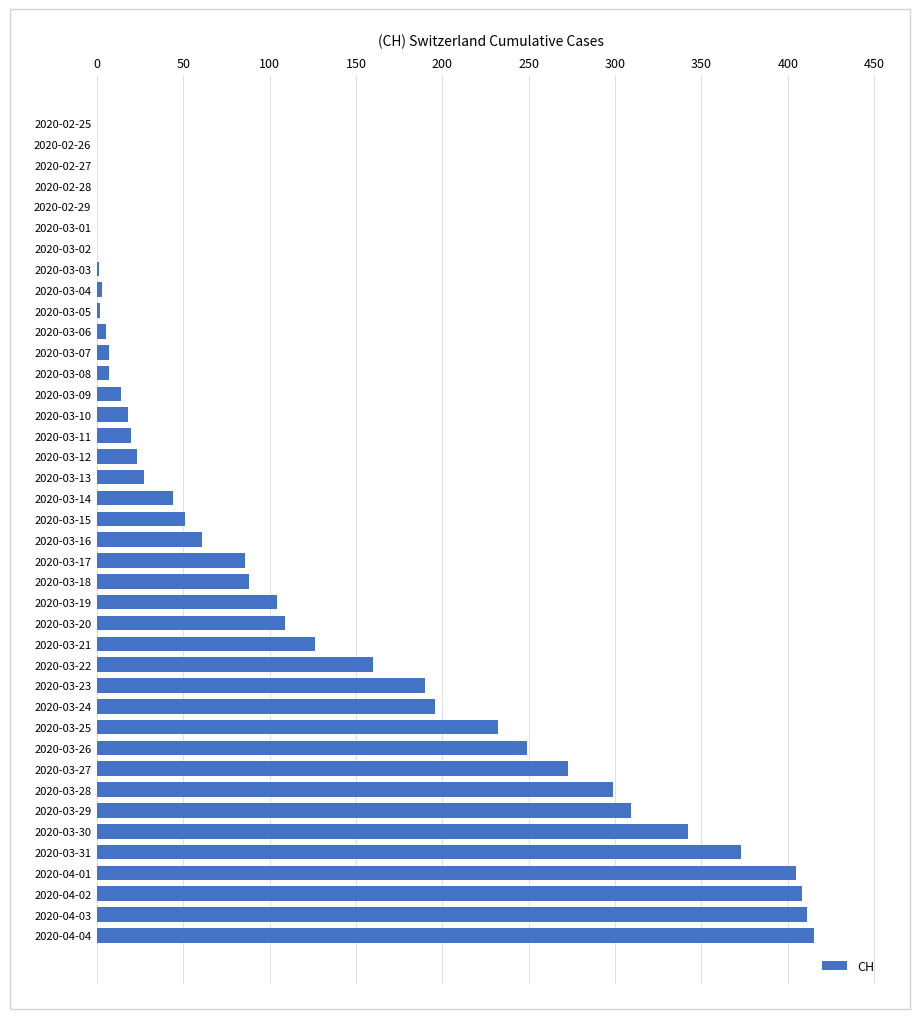

What is the sum of all values?

5058